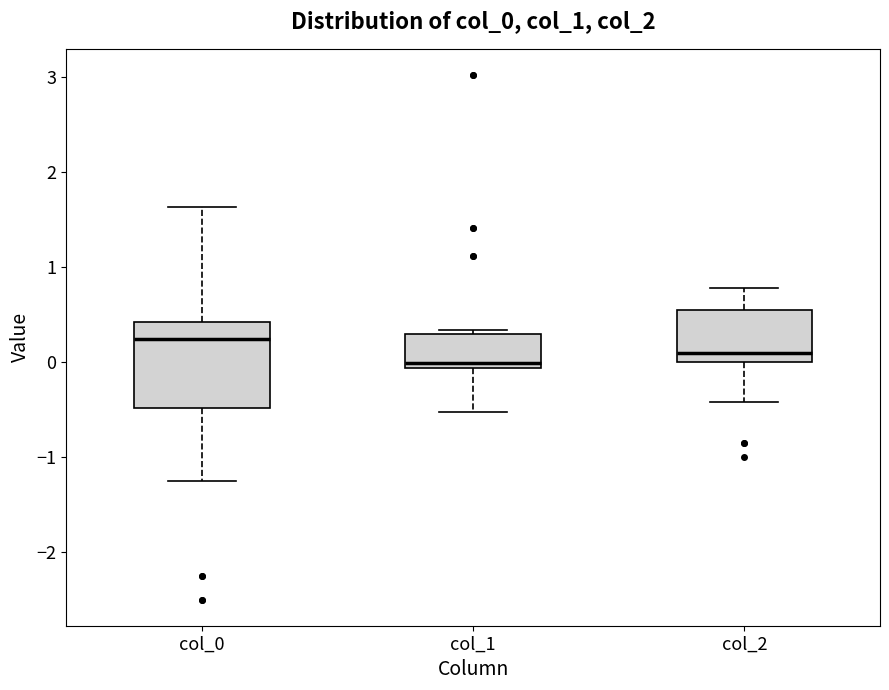

Comparing the boxes themselves (not the whiskers), which one is the tallest?

col_0